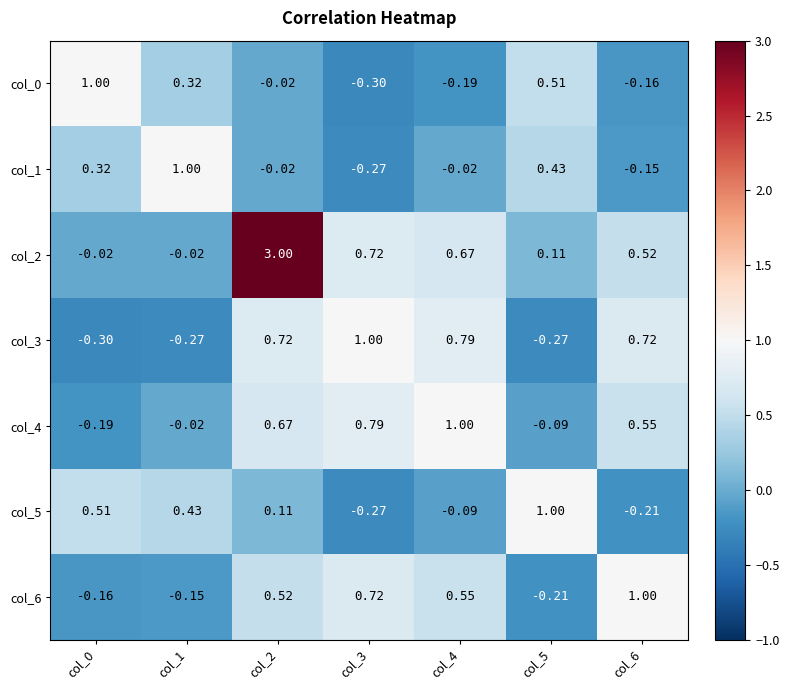

Is the value of col_2 at col_4 greater than the value of col_1 at col_5?

Yes